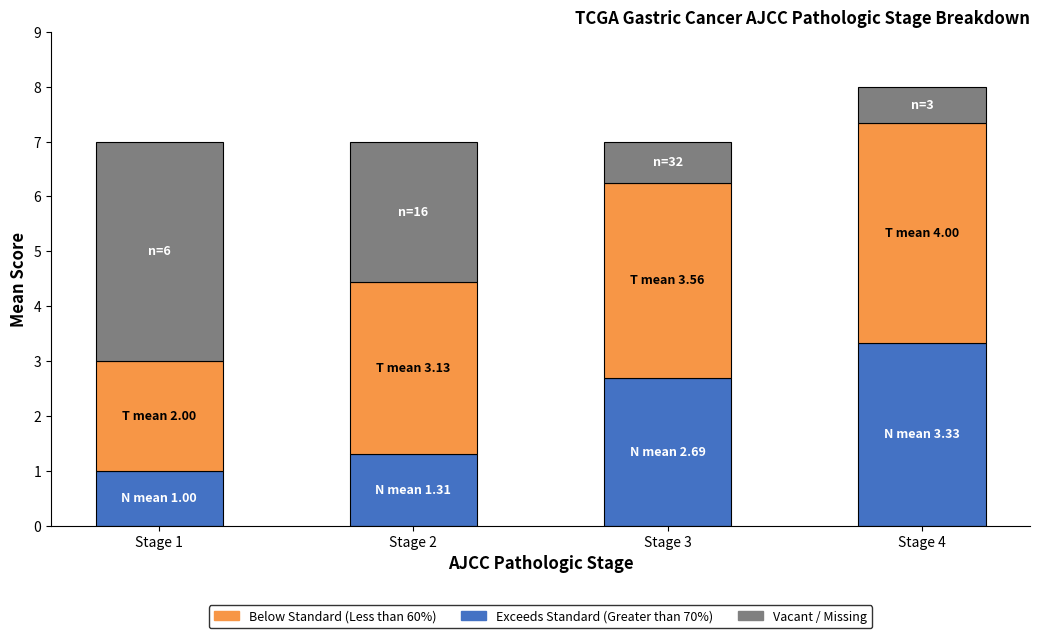

Reading left to right, list the values for the Exceeds Standard (Greater than 70%) series.

1.0	1.3	2.7	3.3